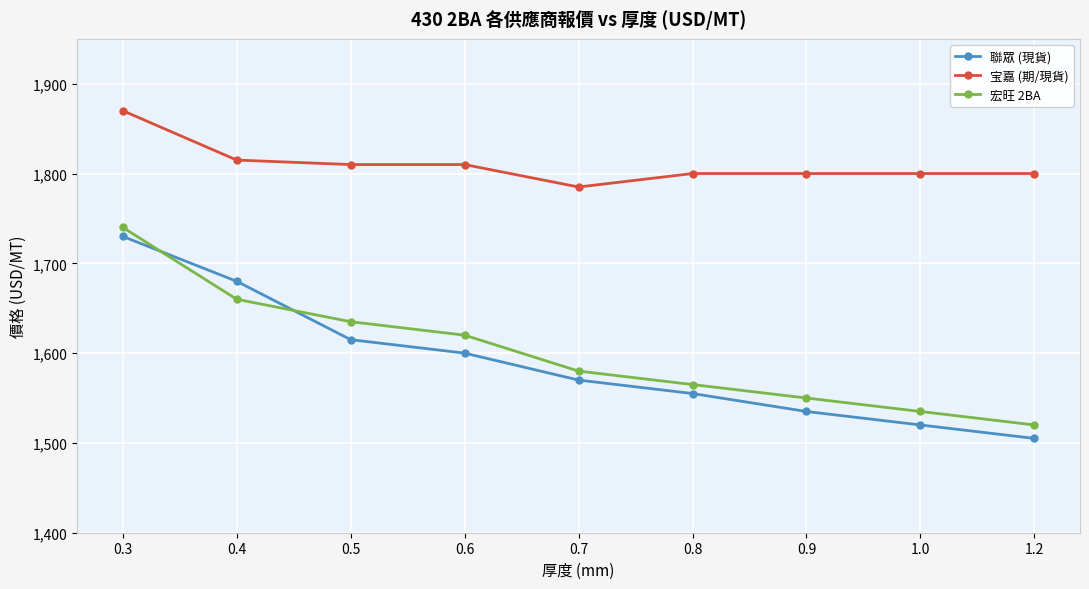

Which series changed the most between 0.4 and 0.7?

聯眾 (現貨)